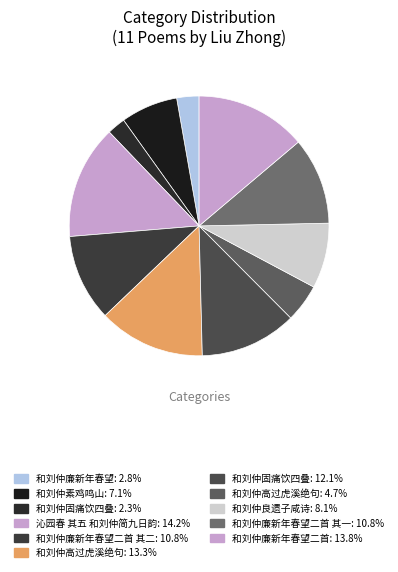

How many segments does this pie chart have?

11